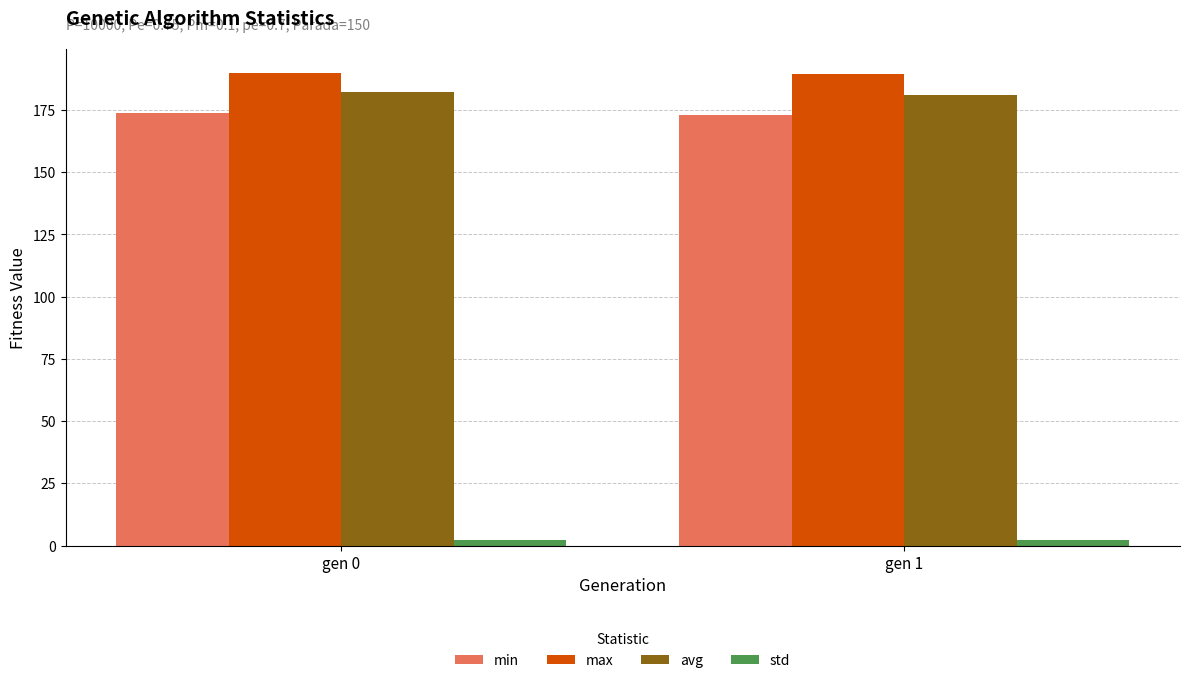

What is the greatest value displayed?

189.9